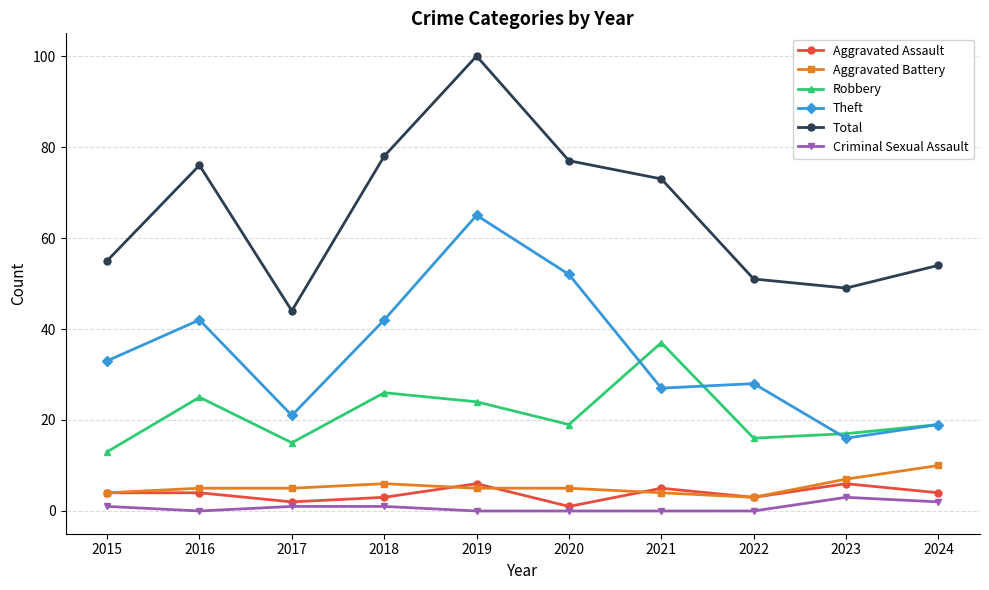

What is the highest value of the Theft series?

65